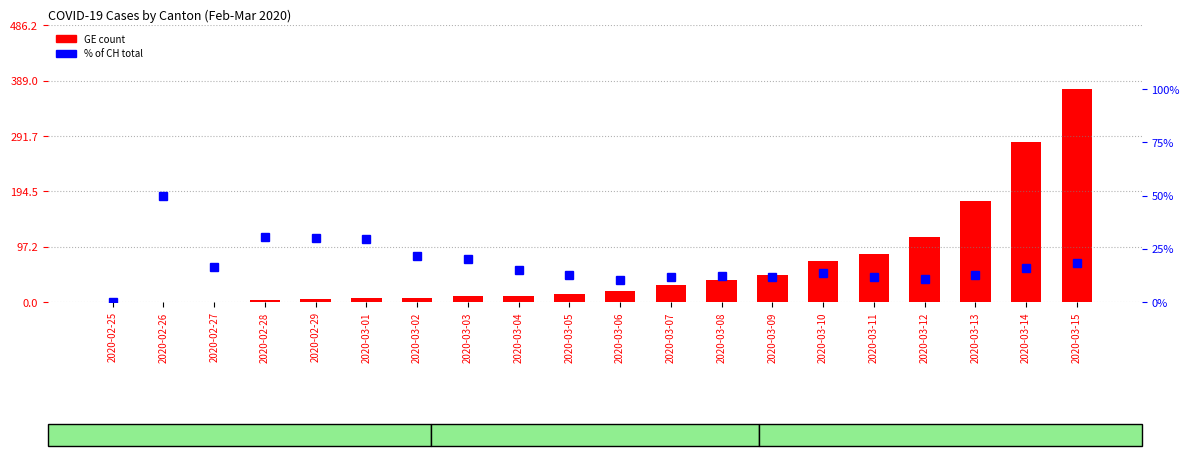

How many groups of bars are there?

20